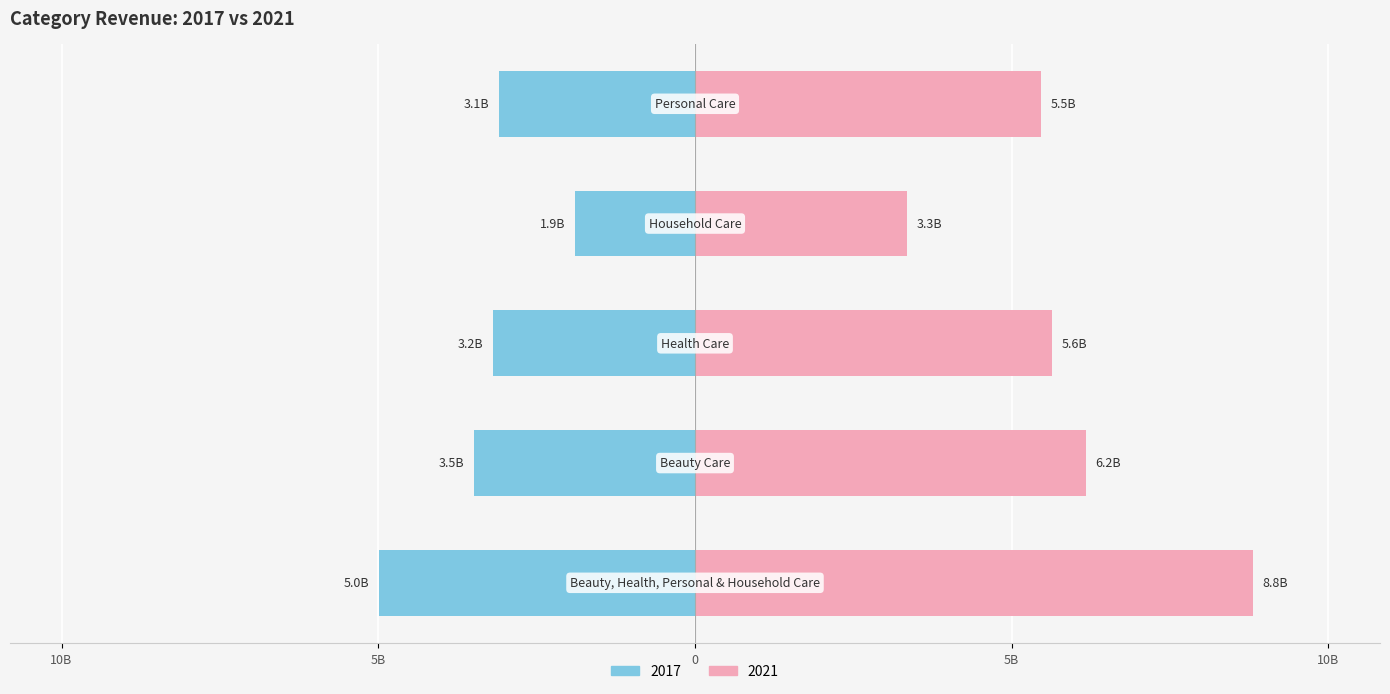

What is the label of the 4th bar from the right?

Beauty Care